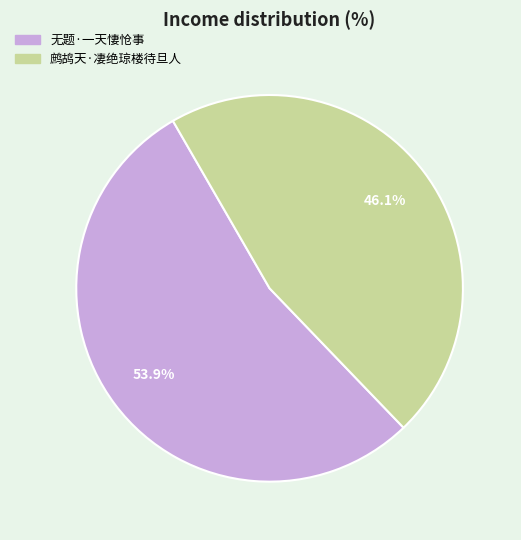

The 无题·一天悽怆事 slice represents 54% of the pie. True or false?

True